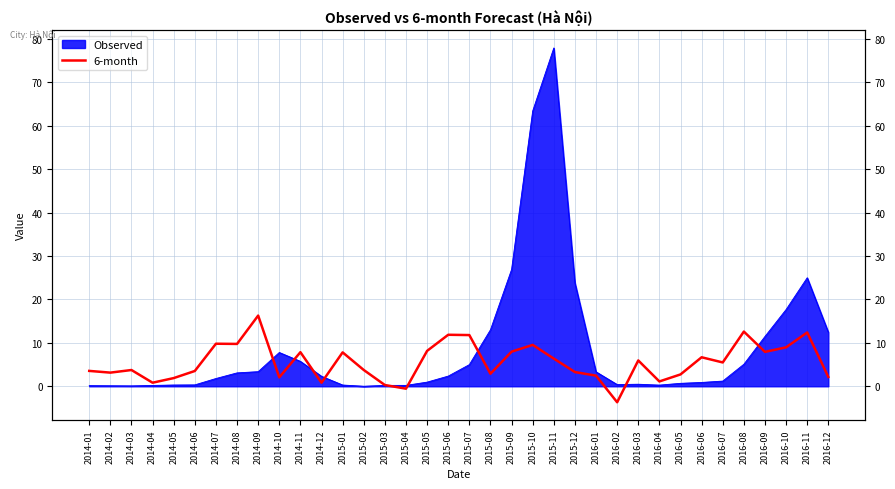

The value at 2014-08 is 9.8. True or false?

True